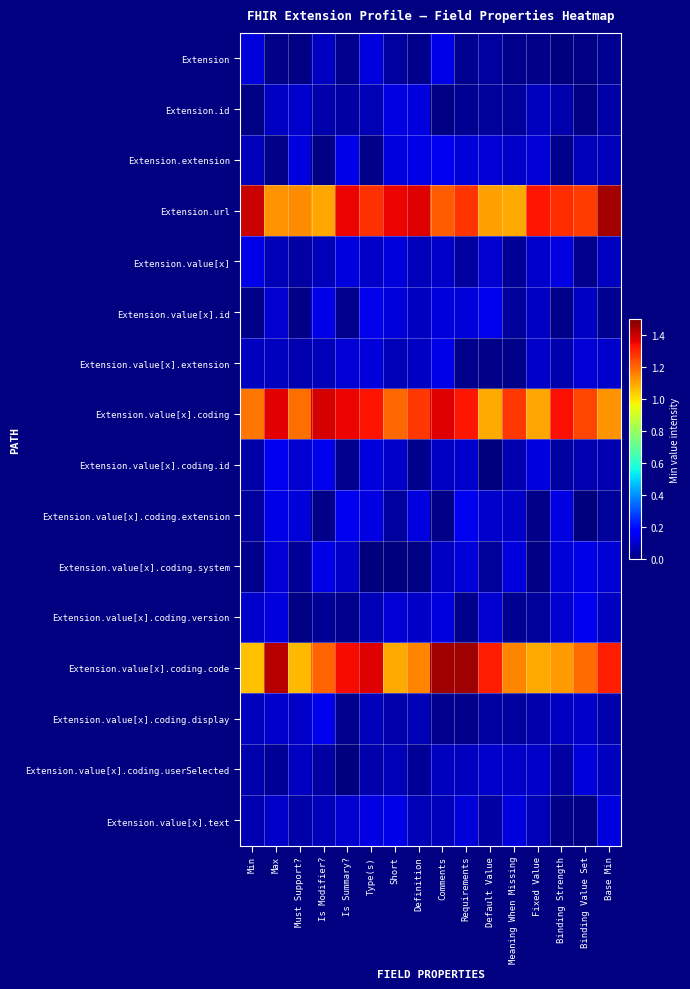

Count the number of data series in this chart.

16